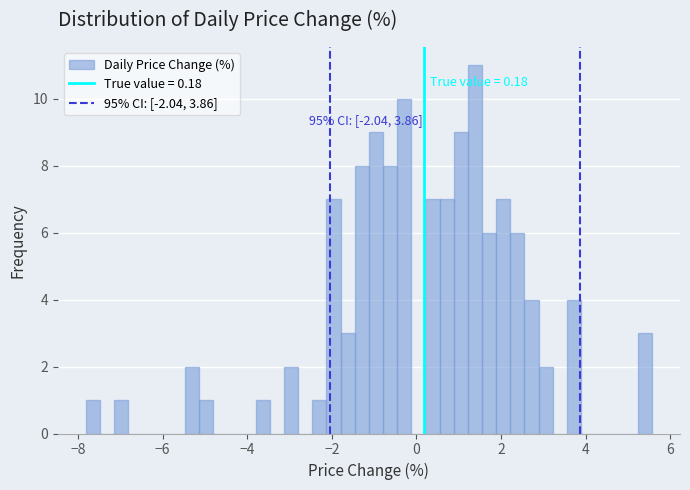

Read against the x-axis, roughly where is the centre of the tallest bar?

1.4